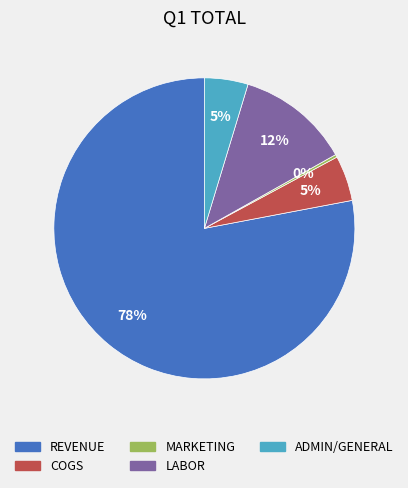

Which category accounts for the majority?

REVENUE